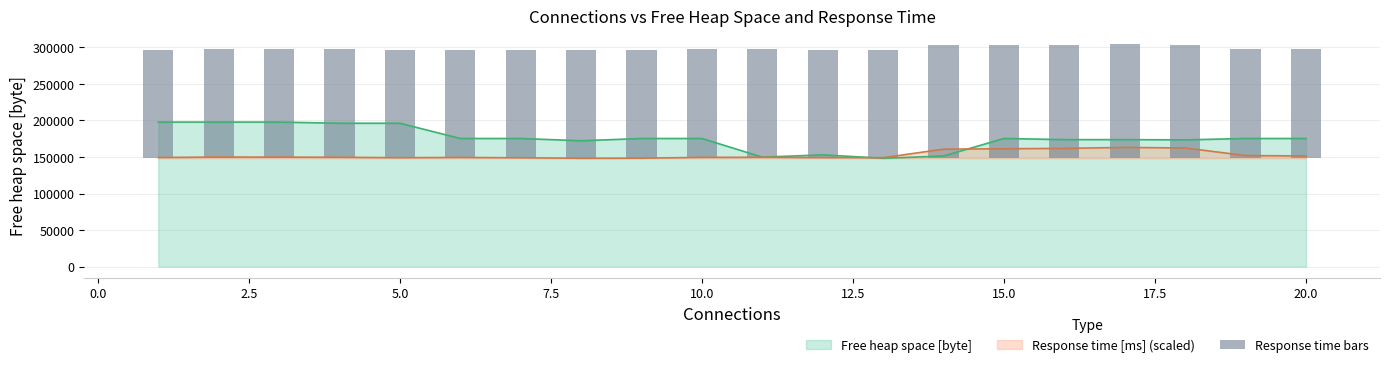

What is the sum of all values?

3007848.6